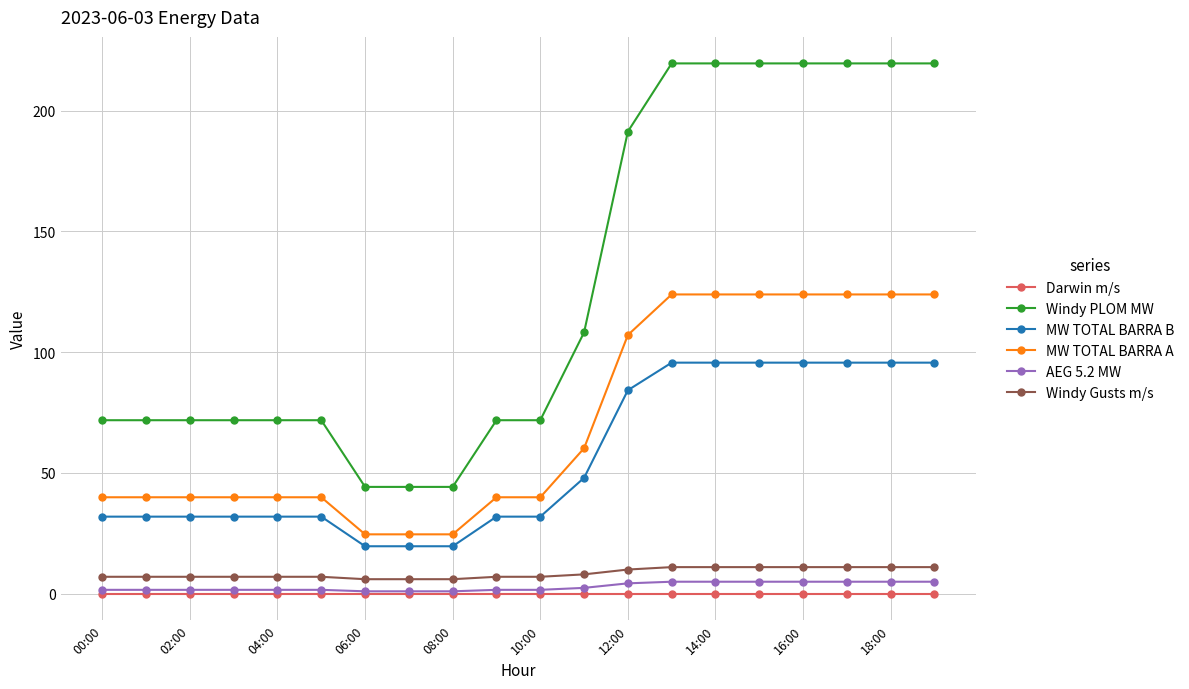

What is the value of the MW TOTAL BARRA A point at the 11th from the left?

39.9